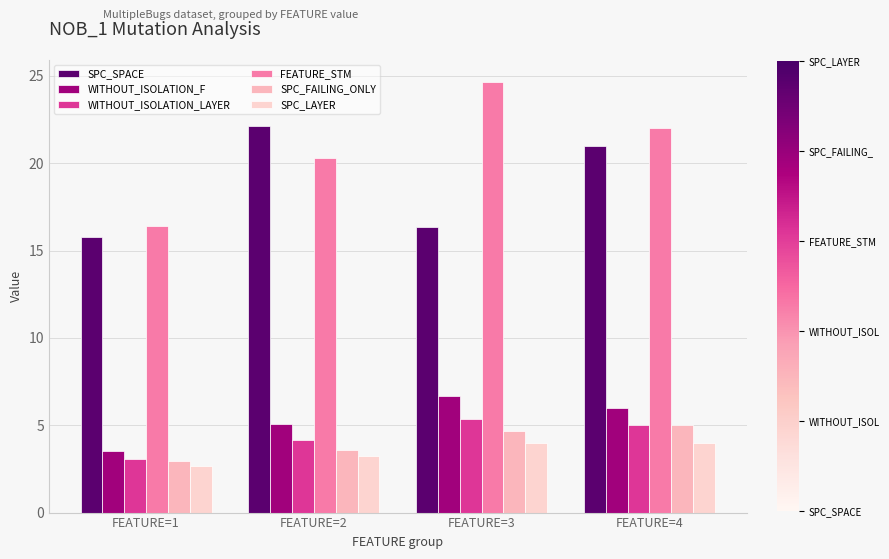

How many bars are there in each group?

6